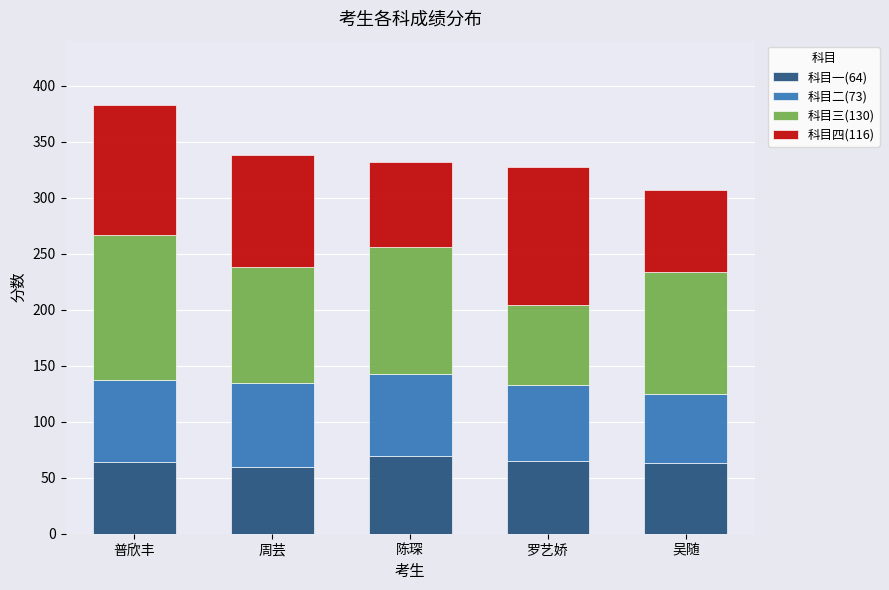

Is it true that 科目一(64) equals 69 at 陈琛?

True